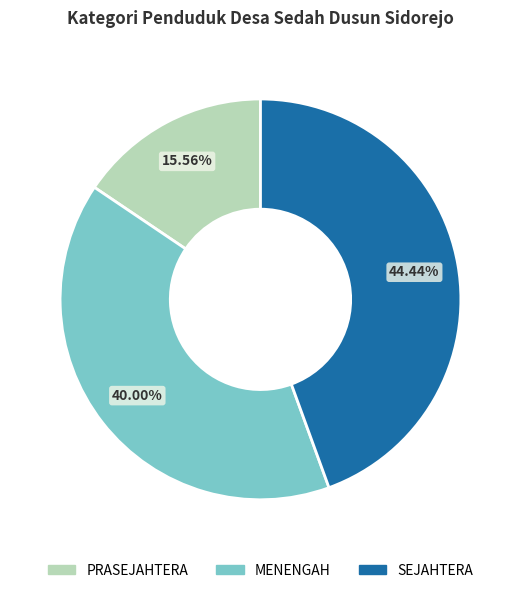

Between PRASEJAHTERA and MENENGAH, which is larger?

MENENGAH